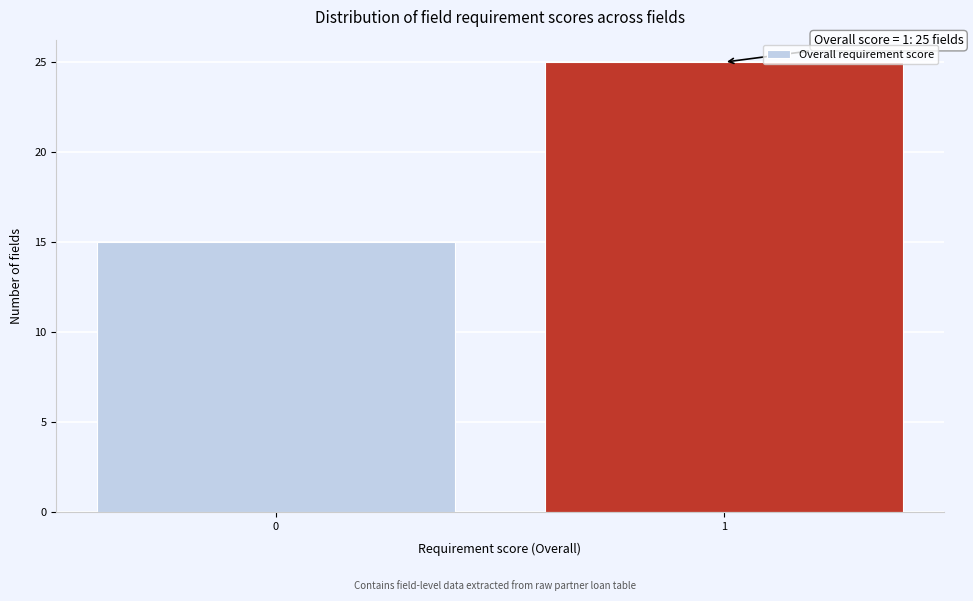

Reading left to right, what are all the values shown in this chart?

15	25